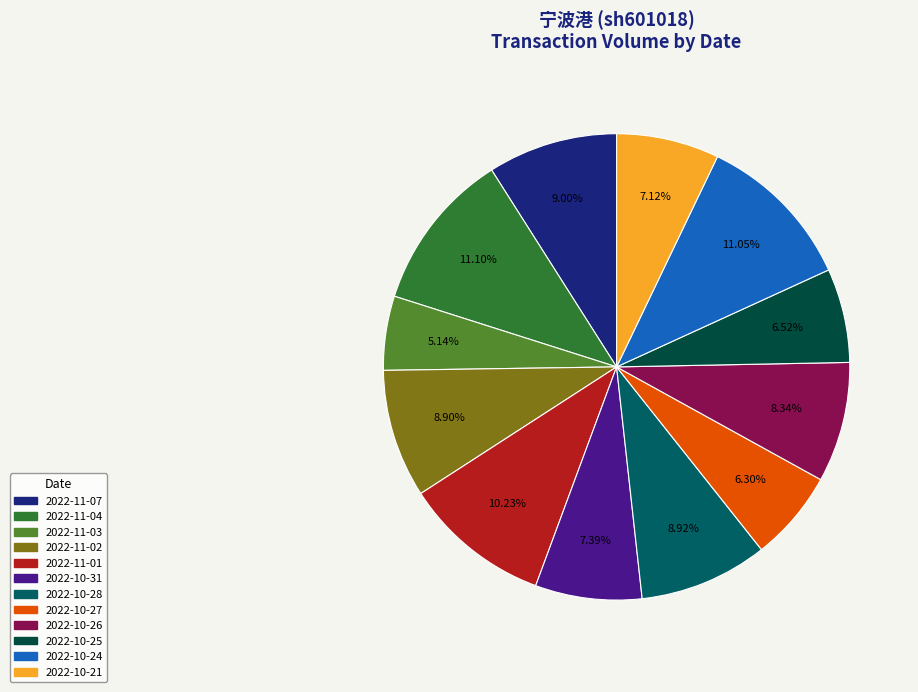

To the nearest percent, what portion does 2022-11-07 represent?

9%